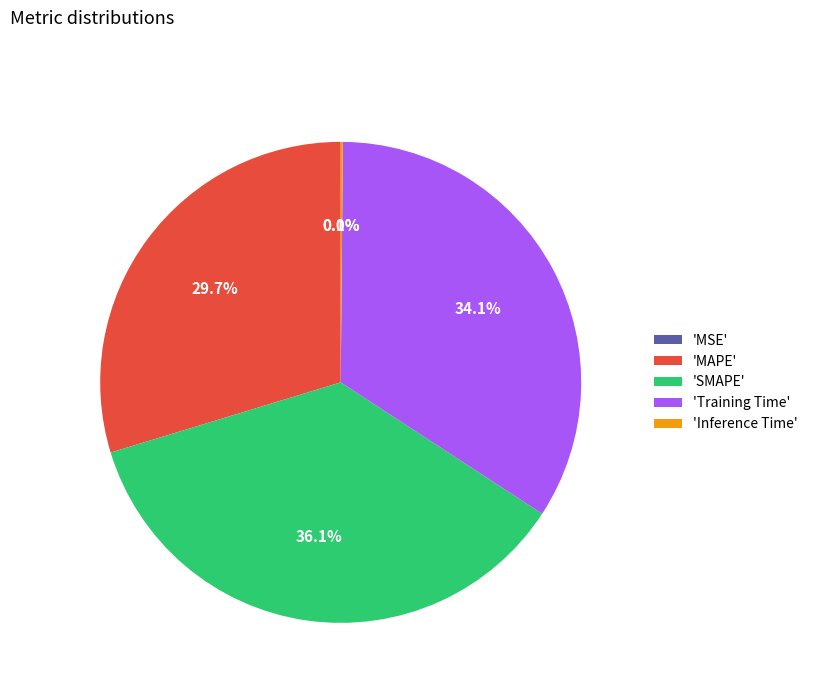

Which slice is the largest?

'SMAPE'